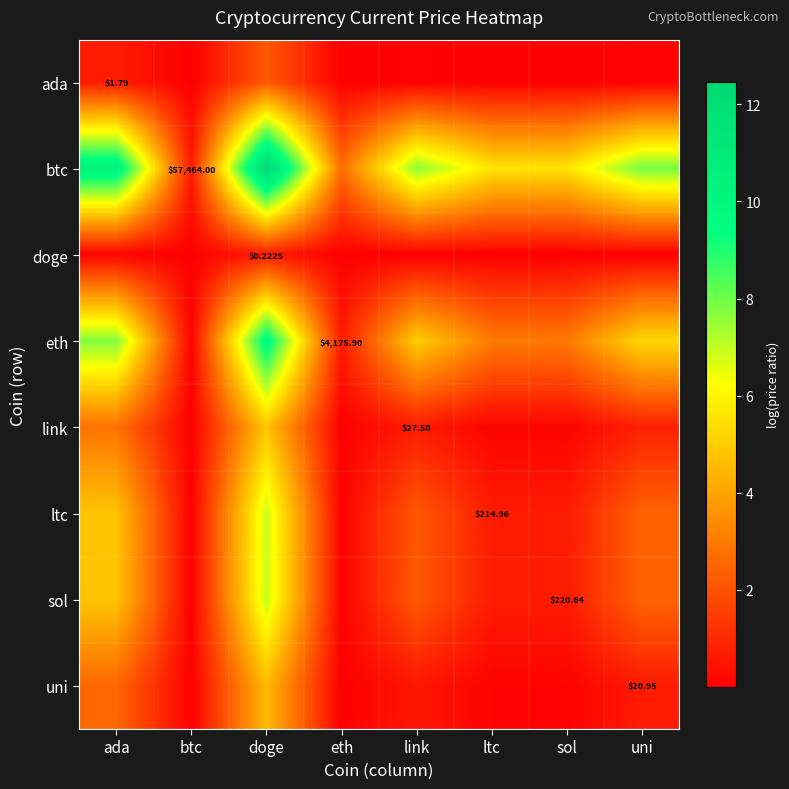

Is the value of doge at btc greater than the value of btc at doge?

No